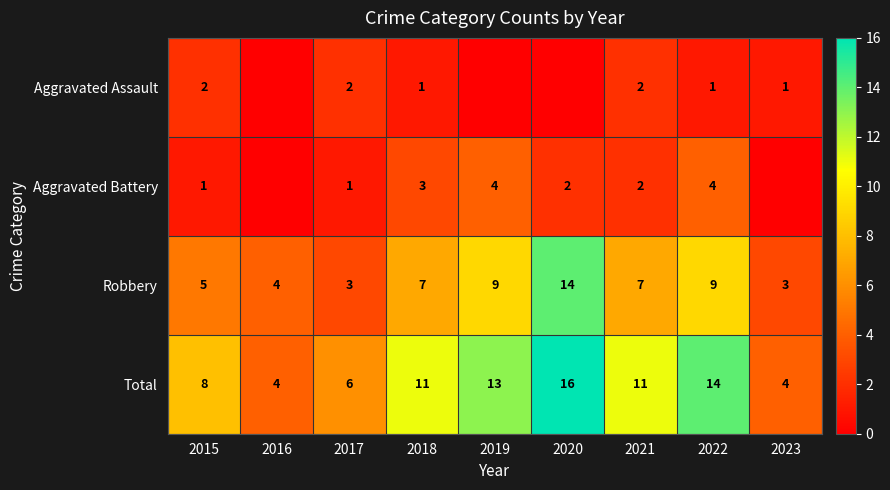

Rank the series at 2017 from highest to lowest value.

Total, Robbery, Aggravated Assault, Aggravated Battery